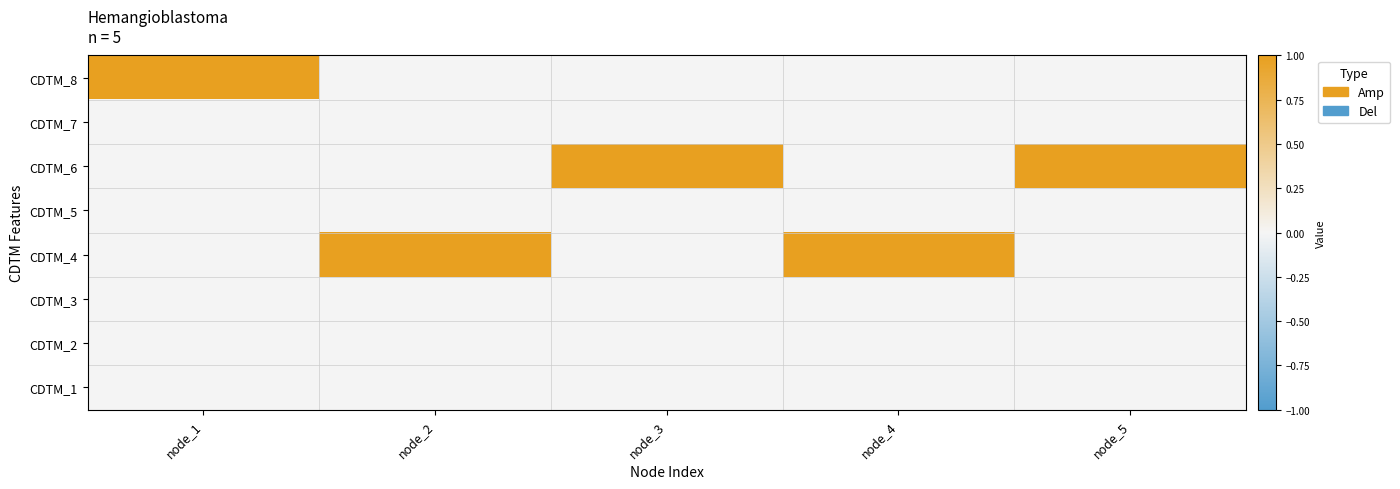

Between node_2 and node_4, which is larger?

node_2